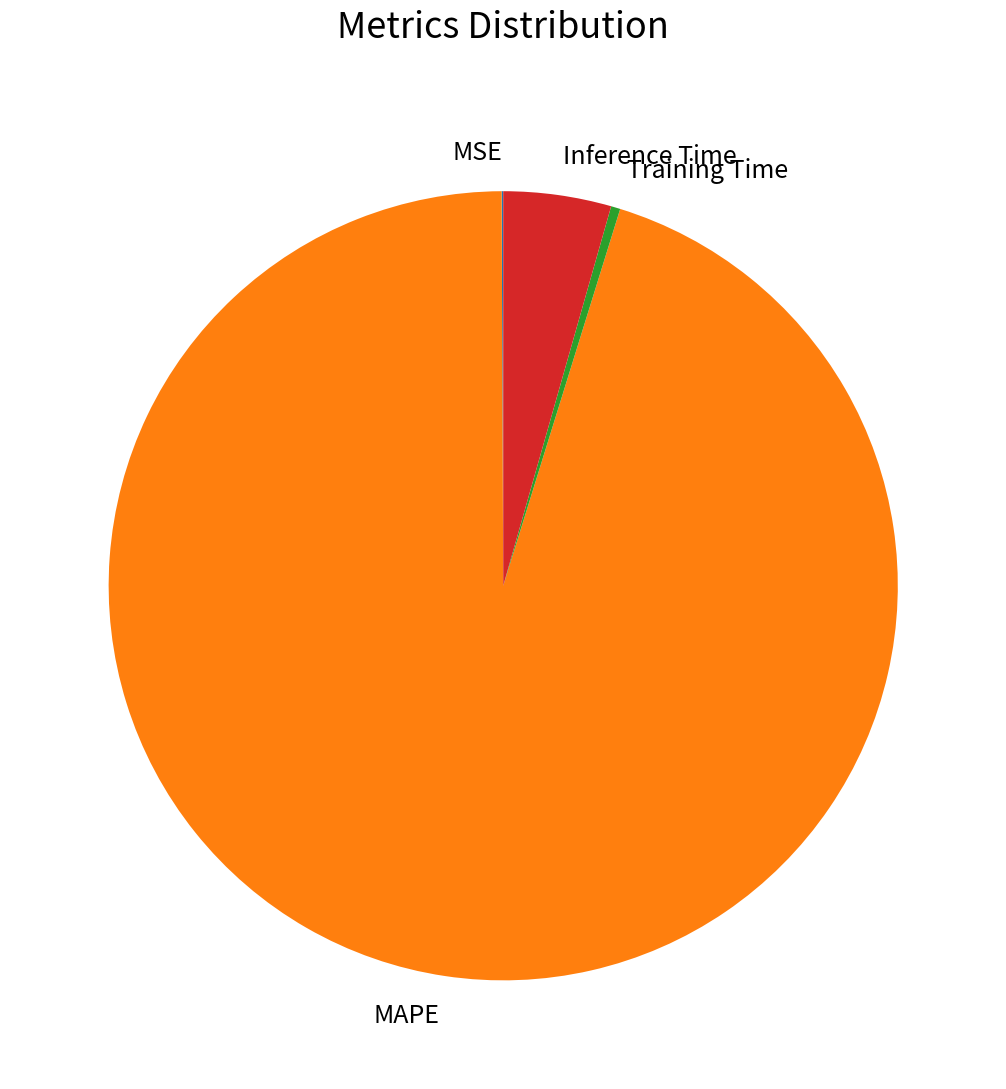

Which slice is the largest?

MAPE